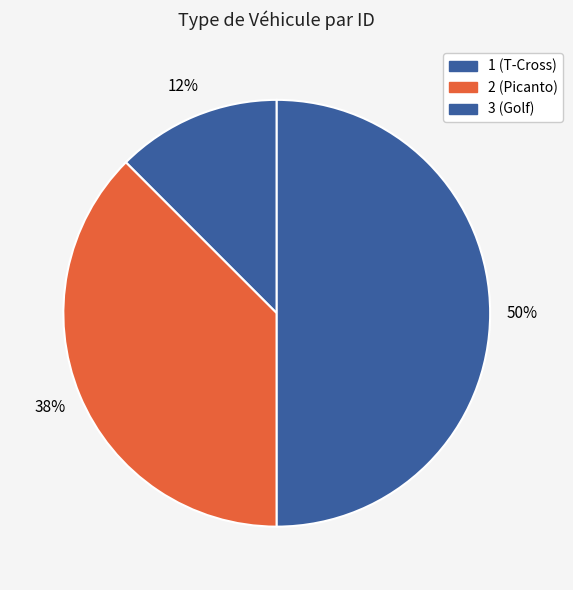

How many segments does this pie chart have?

3